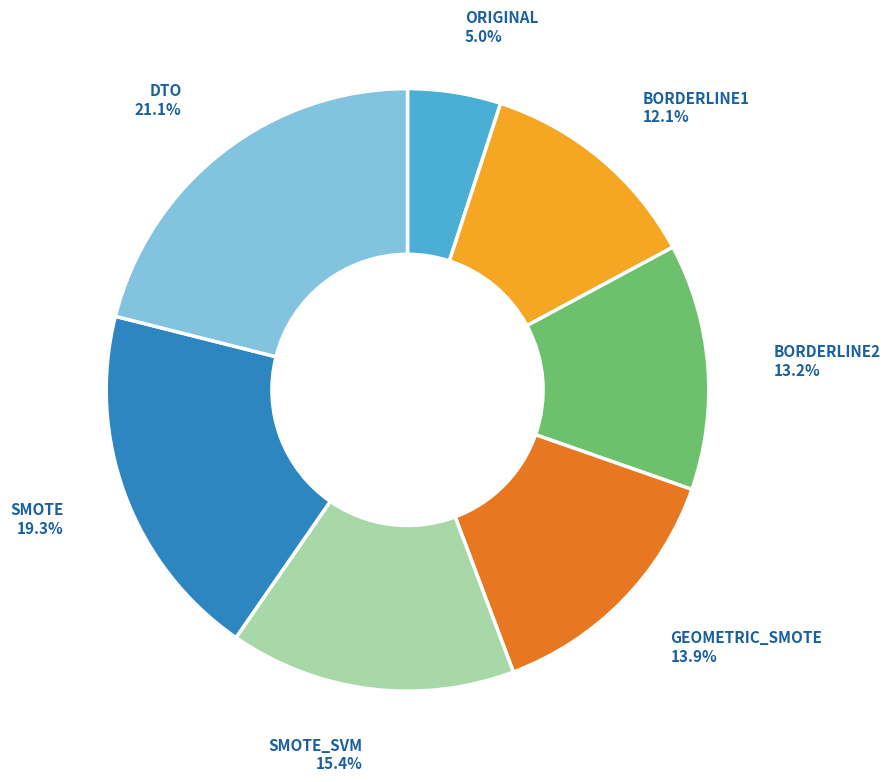

Is GEOMETRIC_SMOTE the majority of the pie?

No